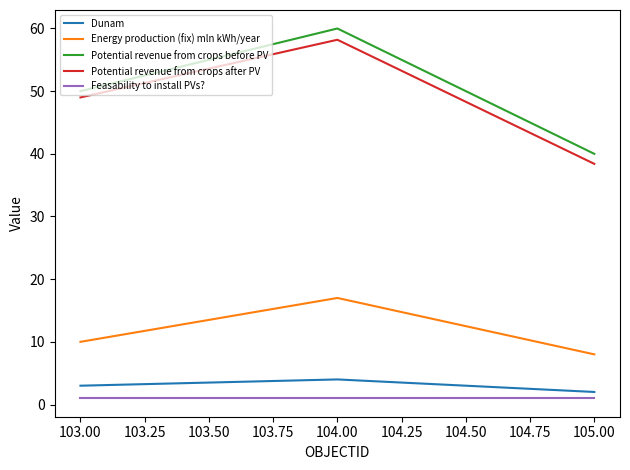

Between 103.00 and 105.00, which series saw the biggest shift?

Potential revenue from crops after PV